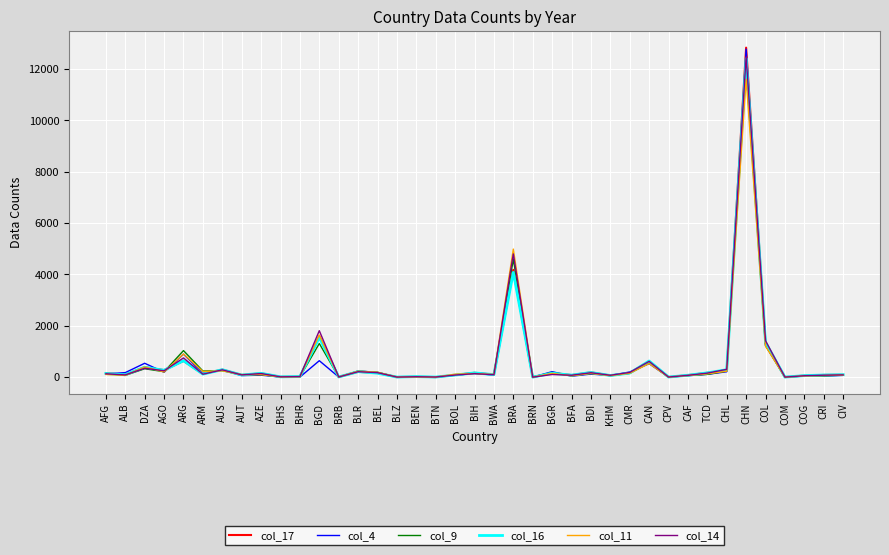

Where is the first local maximum for col_9?

DZA